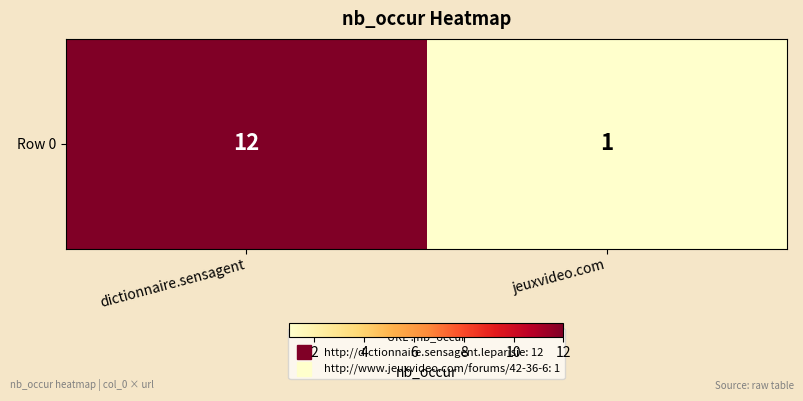

Reading right to left, list all the values displayed in this chart.

jeuxvideo.com=1	dictionnaire.sensagent=12